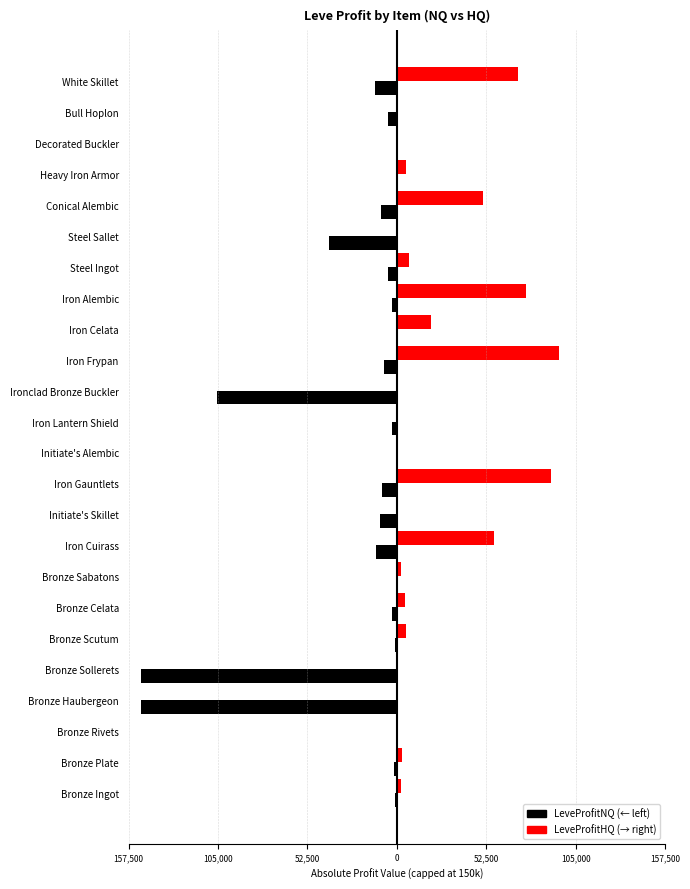

Reading left to right, extract all data points from this chart.

LeveProfitNQ: -924.8	-1563.3	-39.0	-150000.0	-150000.0	-827.0	-2825.0	-219.0	-12291.7	-9717.0	-8741.0	-598.0	-2670.0	-105631.0	-7370.2	-350.0	-2705.7	-5449.3	-39729.0	-9492.3	-191.0	-362.0	-4987.5	-12786.6
LeveProfitHQ: 2320.7	3032.0	0.0	0.0	0.0	5546.0	4525.0	2374.0	56998.0	0.0	90747.0	0.0	0.0	0.0	95383.0	20298.0	75587.5	6974.7	0.0	50853.0	5692.0	0.0	0.0	71390.0